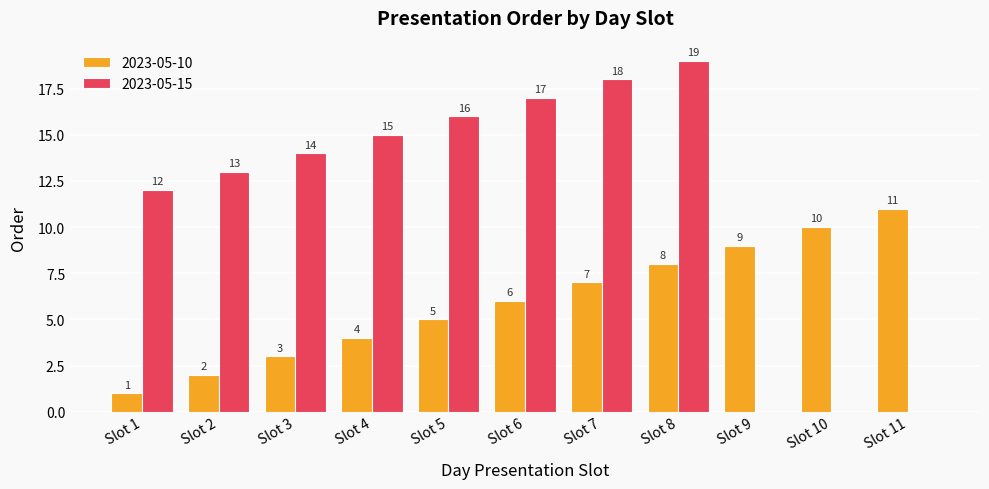

What is the total value across all series at Slot 3?

17